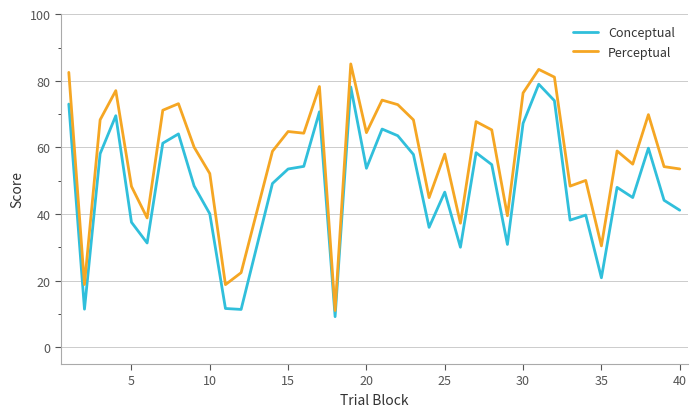

Which series has the largest total across all categories?

Perceptual